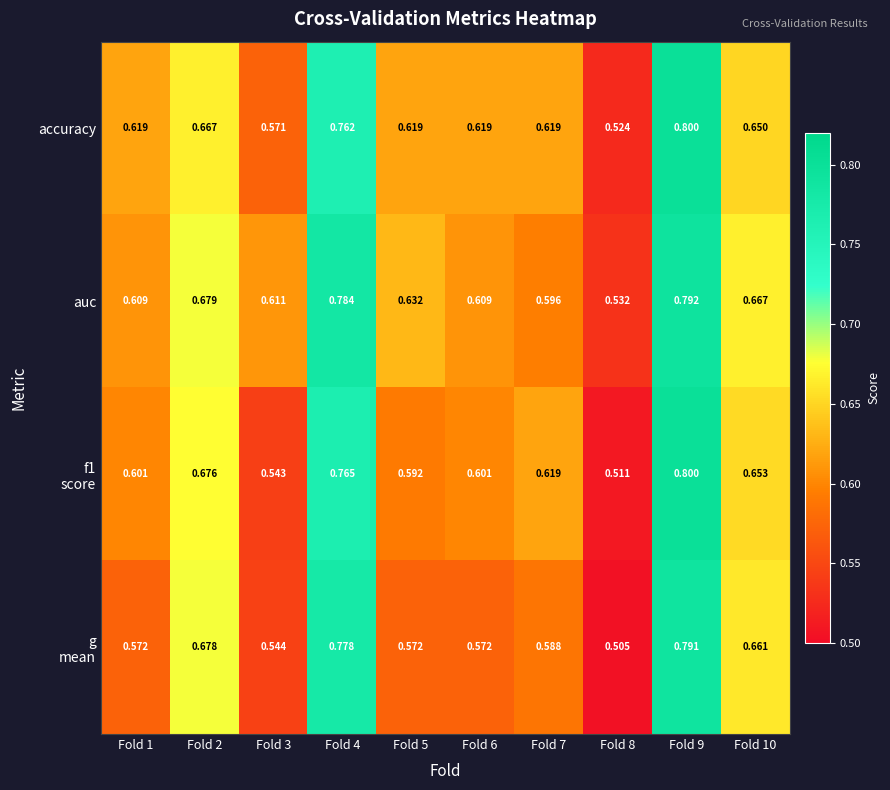

Which series has the largest total across all categories?

auc